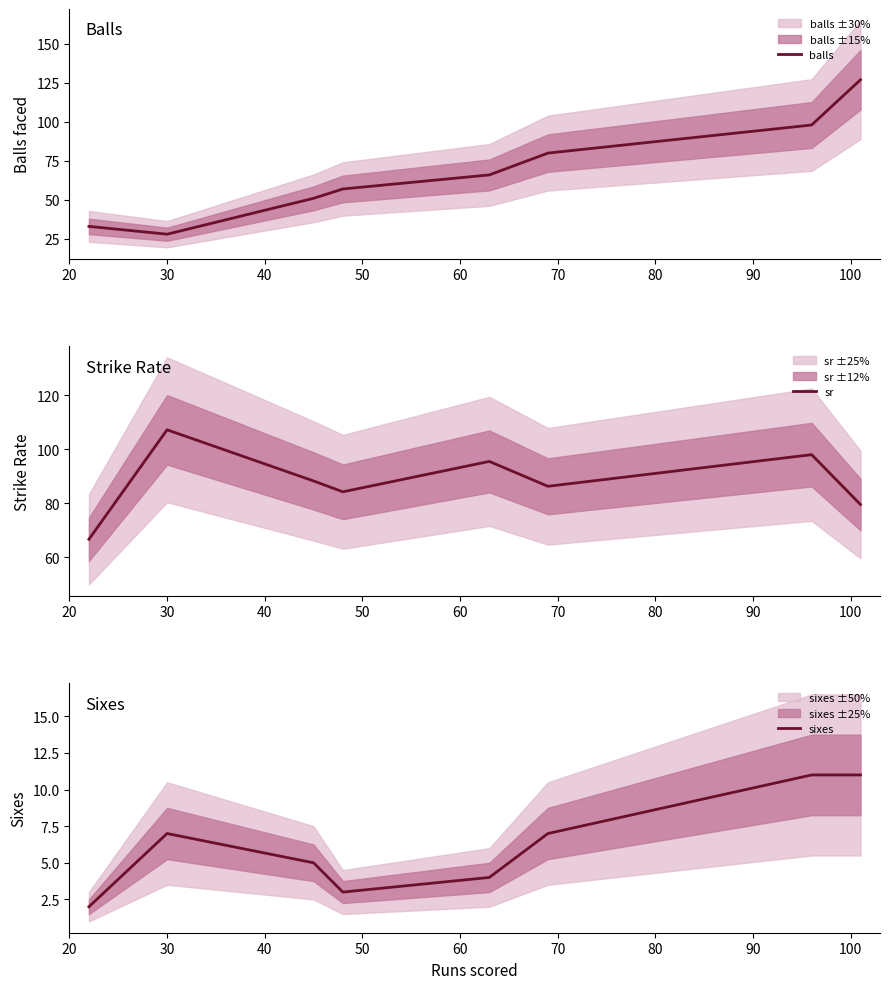

Reading right to left, list all the values displayed in this chart.

balls: 127.0	98.0	80.0	66.0	57.0	51.0	28.0	33.0
sr: 79.5	98.0	86.2	95.5	84.2	88.2	107.1	66.7
sixes: 11.0	11.0	7.0	4.0	3.0	5.0	7.0	2.0